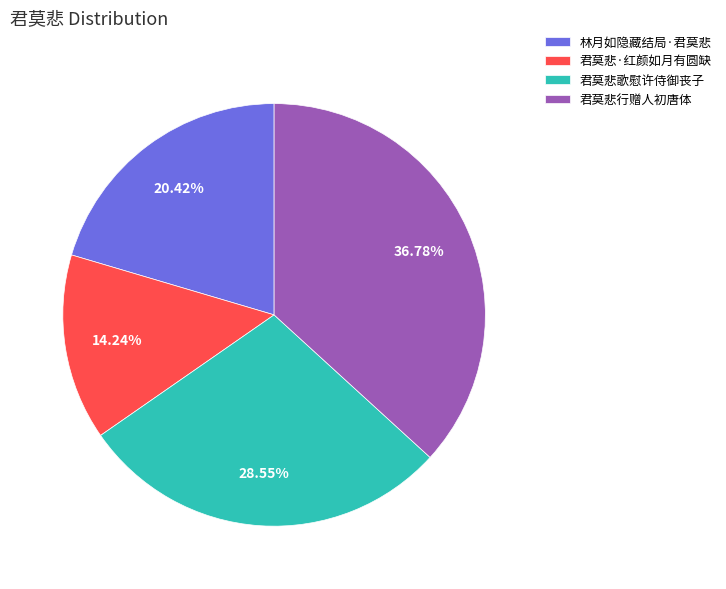

How many segments does this pie chart have?

4